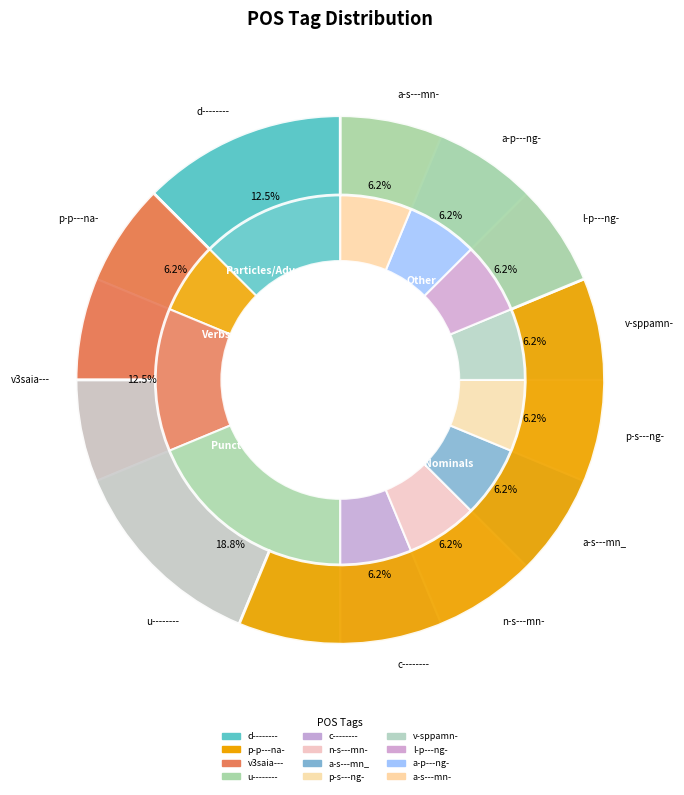

What percentage is the v-sppamn- slice, to the nearest percent?

6%